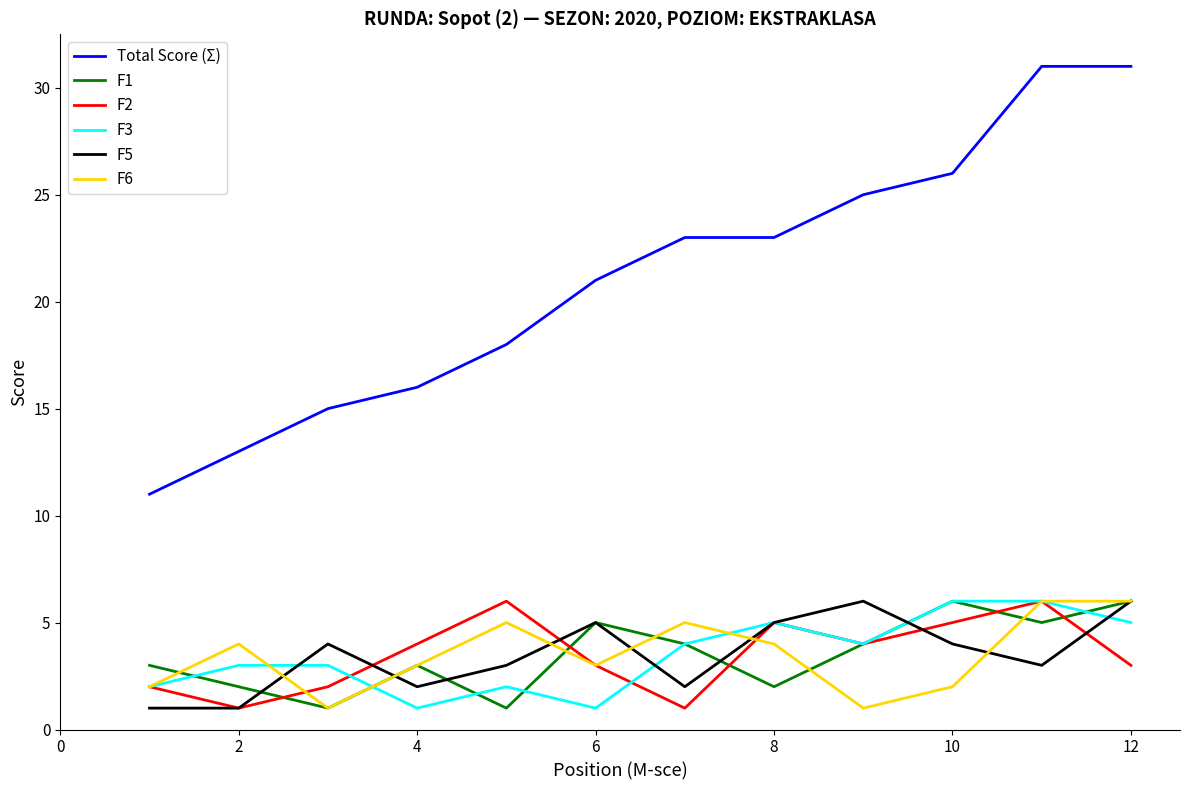

Count the F1 values in the range 2 to 5.

8